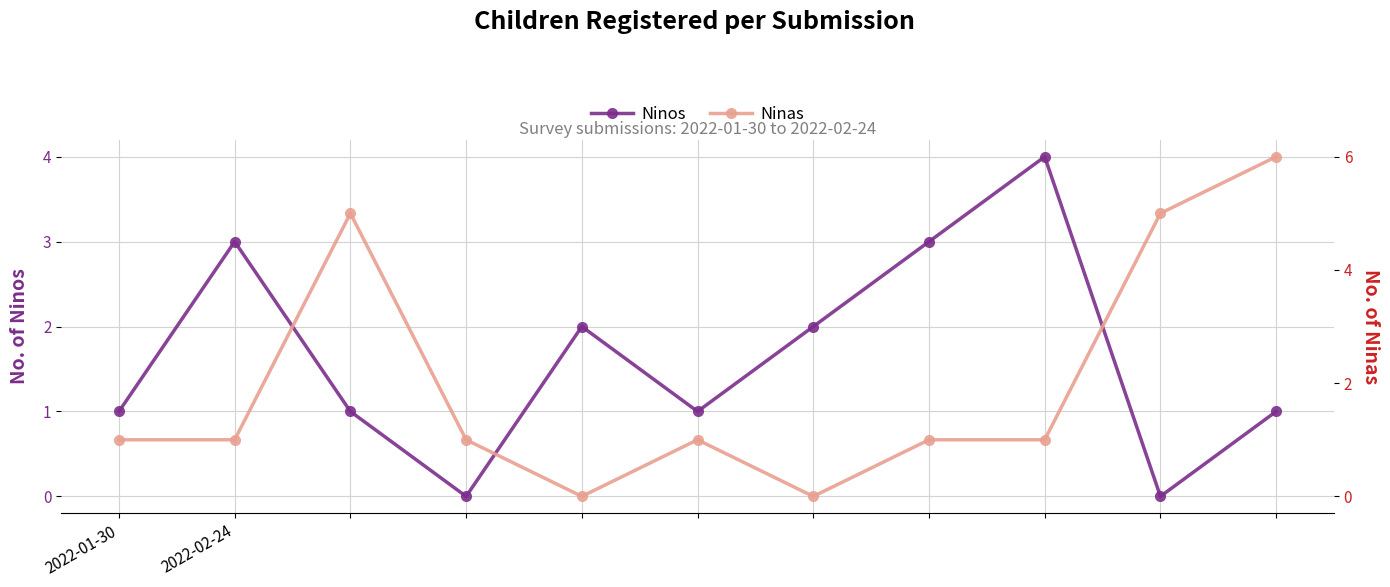

Between 2 and 4, which series saw the biggest shift?

Ninas